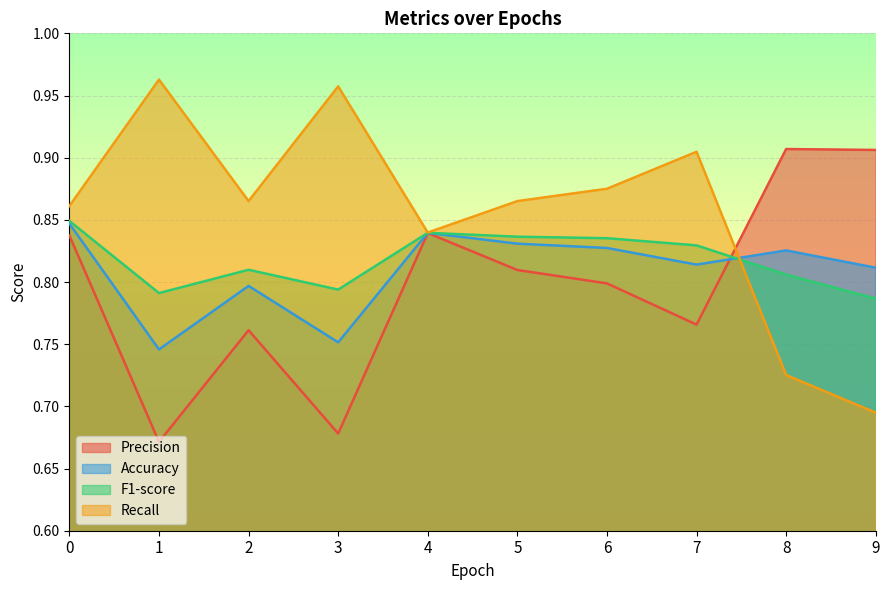

Between which two adjacent categories do Precision and Recall first intersect?

7 and 8